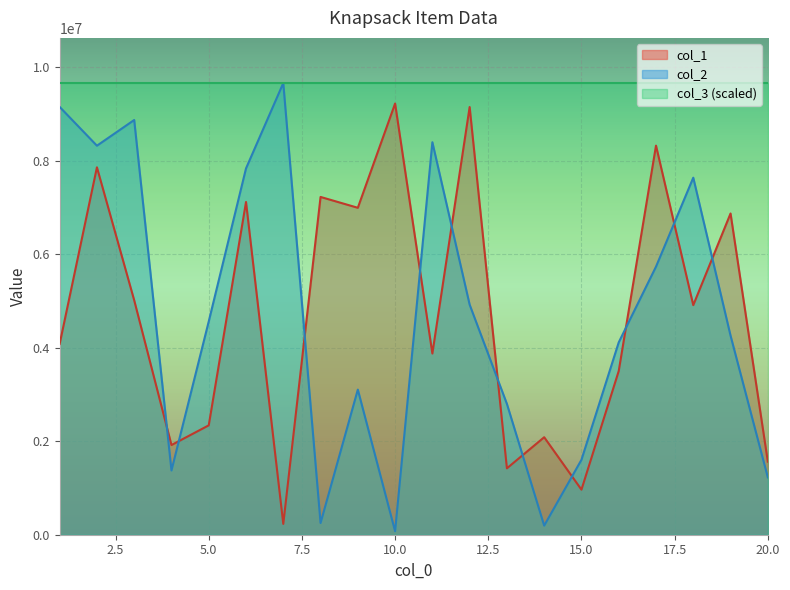

Between which two adjacent categories do col_1 and col_2 first intersect?

3 and 4